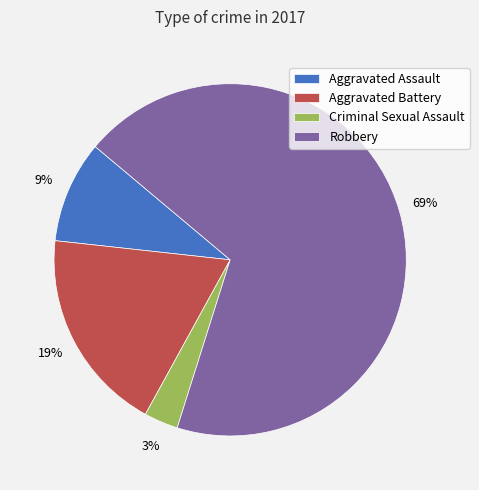

How many segments does this pie chart have?

4